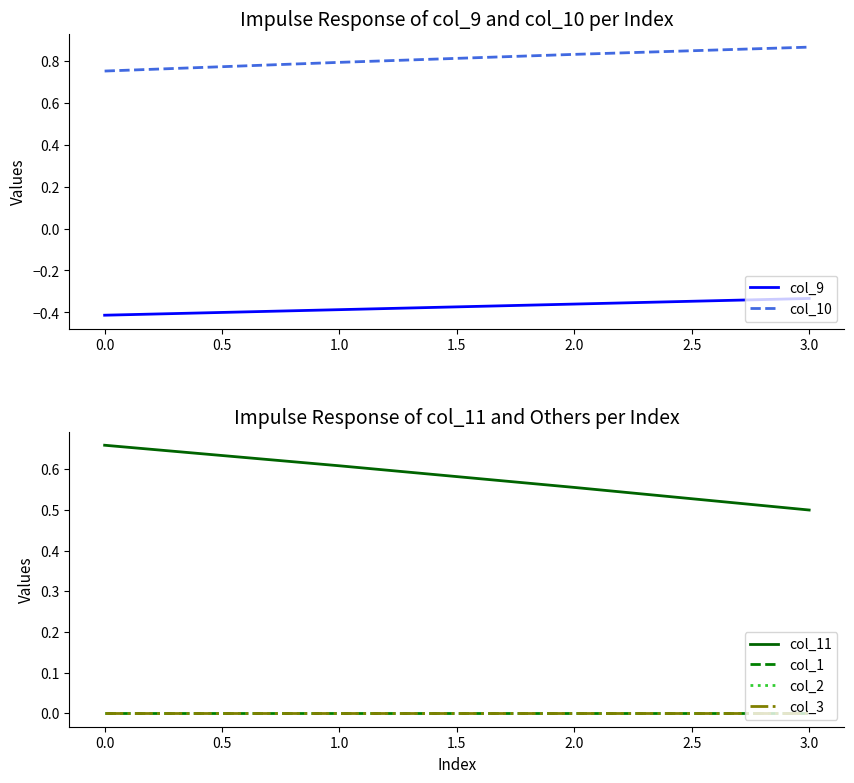

What is the highest value of the col_11 series?

0.7